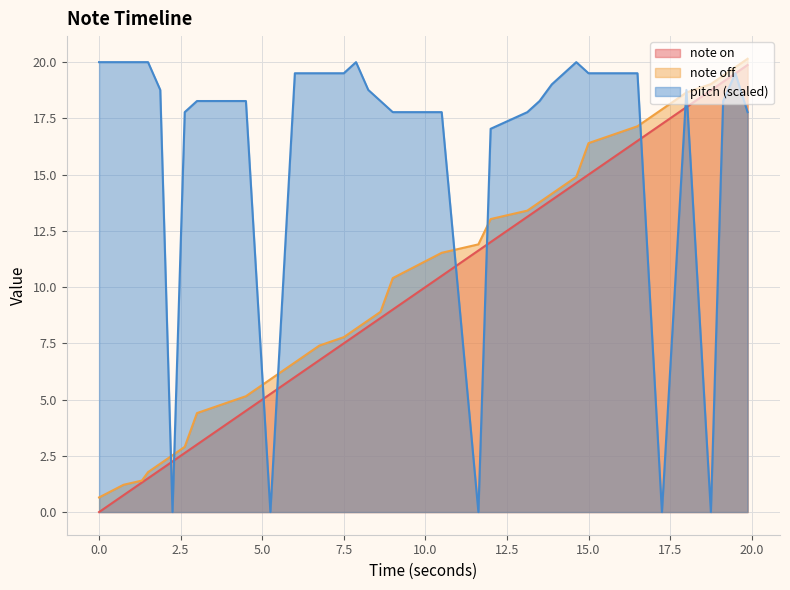

True or false: note off has more than 1 points higher than both neighbors.

False